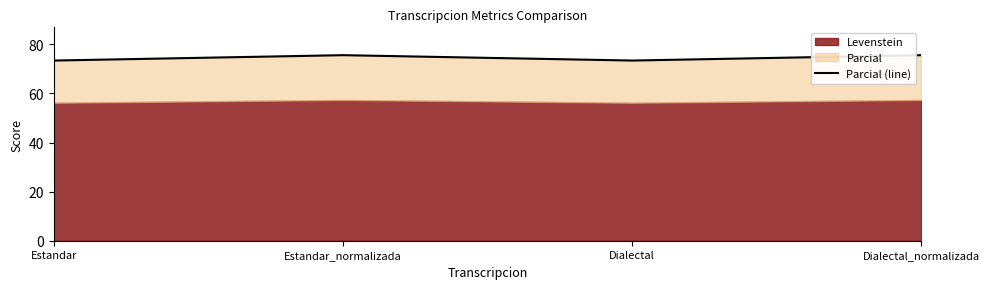

List the labels in order of value, smallest first.

Estandar, Dialectal, Estandar_normalizada, Dialectal_normalizada